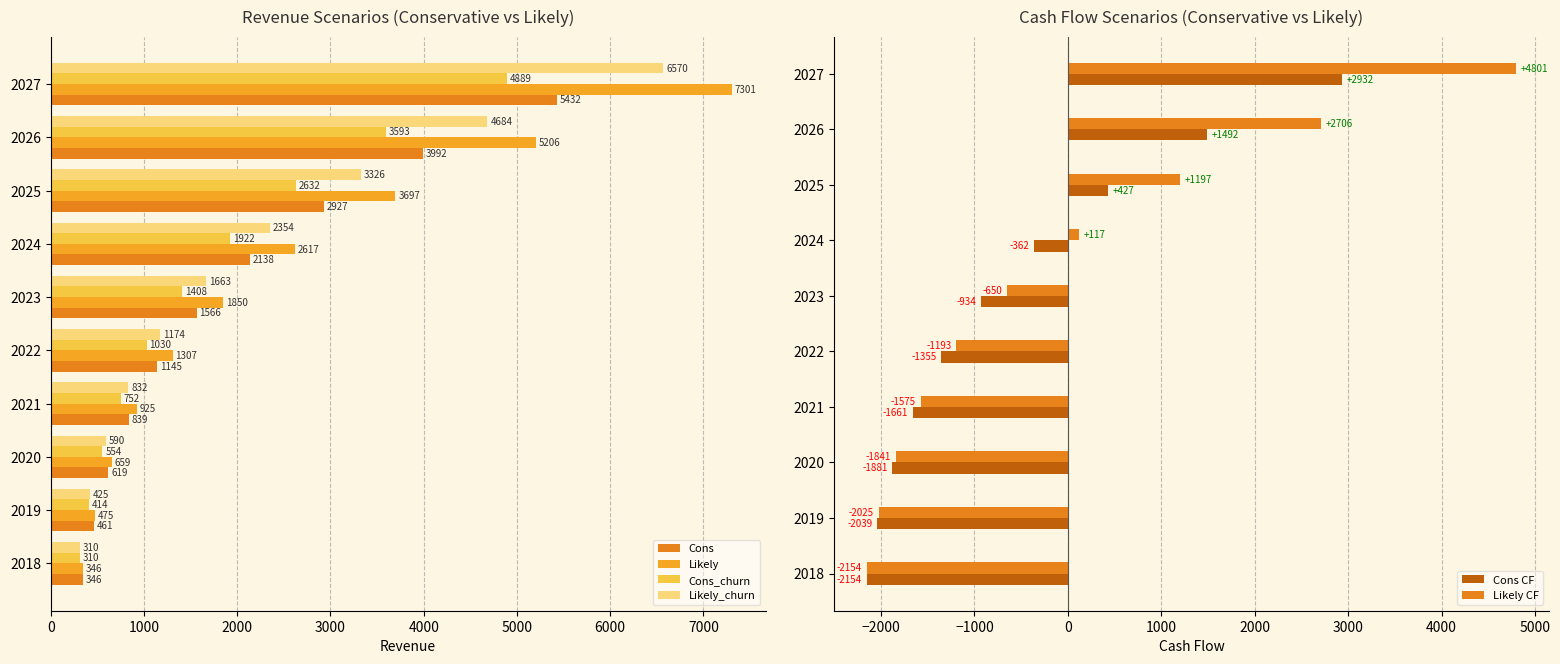

What is the difference between the second highest and second lowest values in the Likely_churn series?

4258.8